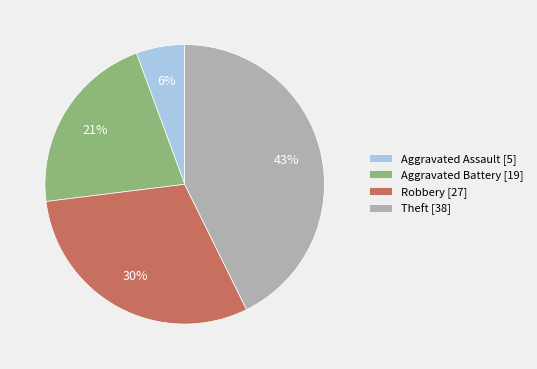

Does any single category account for the majority?

No